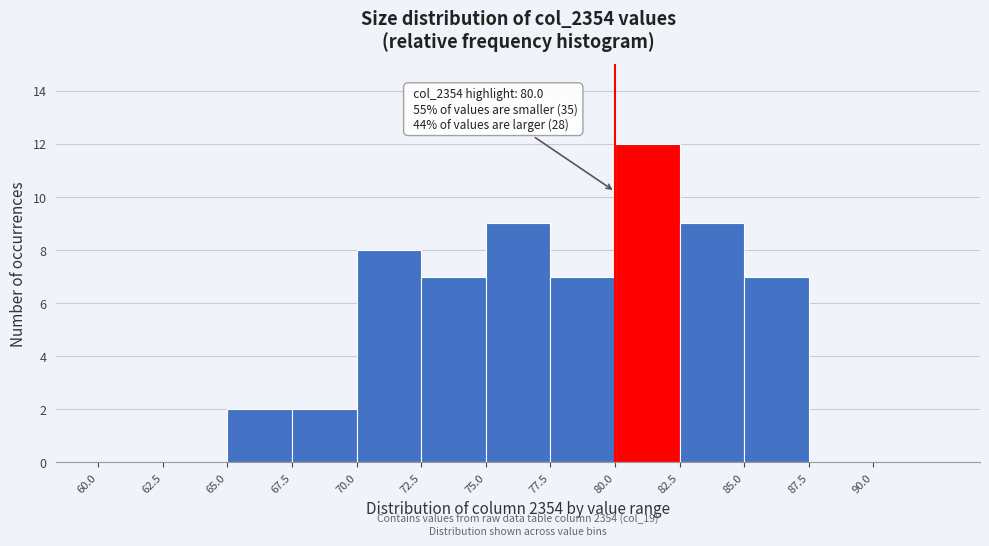

Over which range of the x-axis is the bar tallest?

80.0 to 82.5